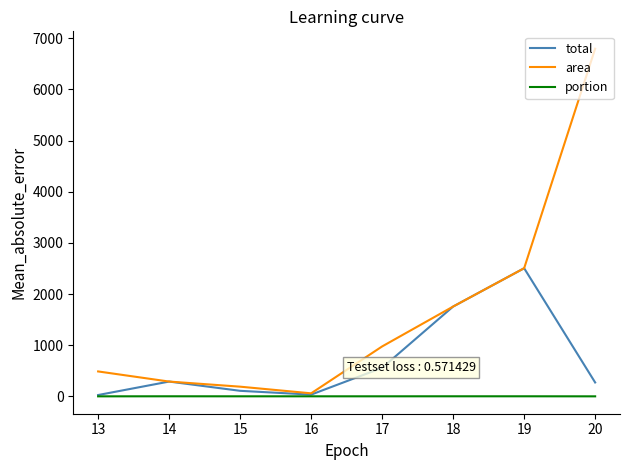

List the series in order of their overall mean, lowest first.

portion, total, area